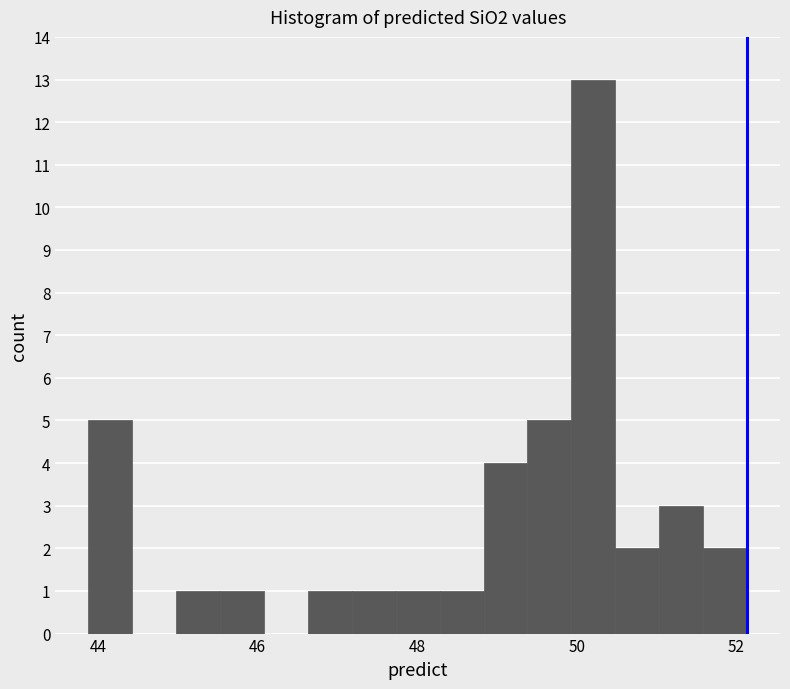

Around what value on the x-axis is the tallest bar? Give the approximate position of its centre, as read against the axis.

50.2